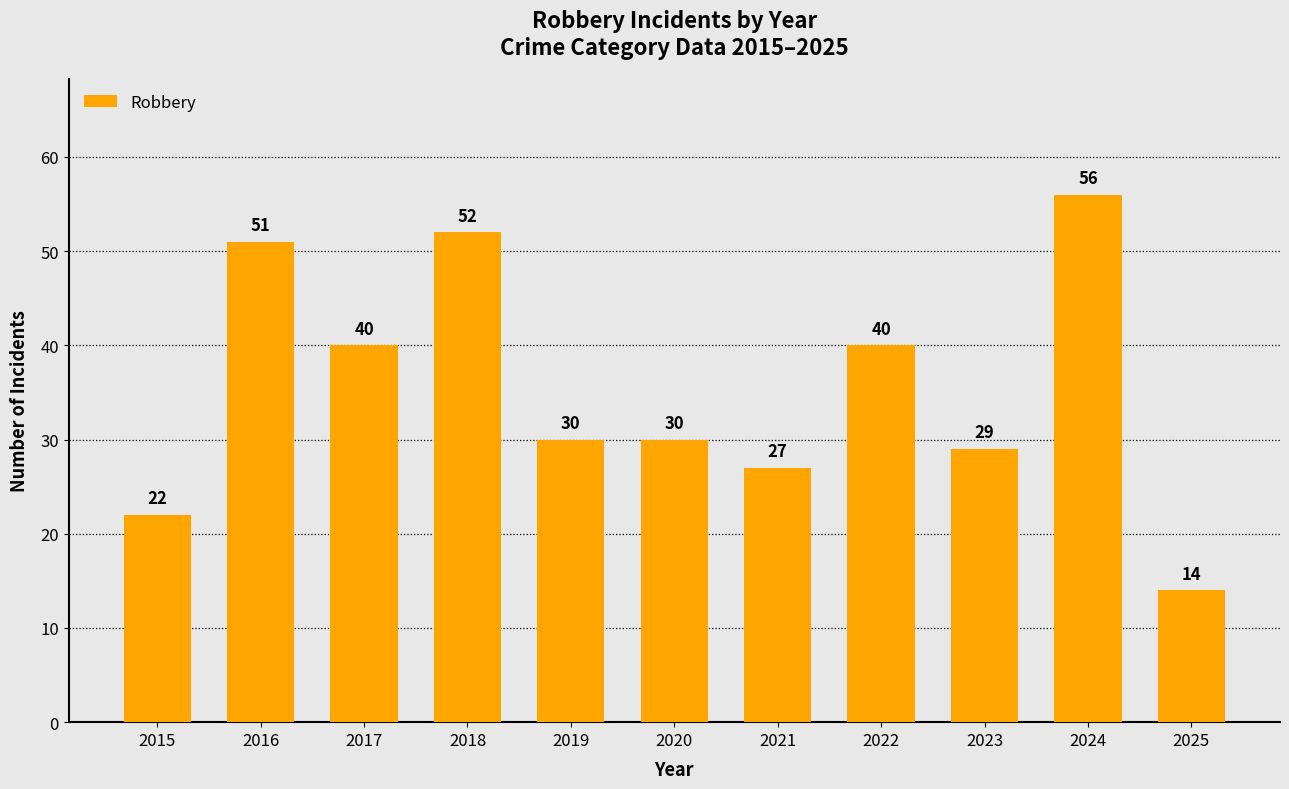

Approximately how many times larger is the value at 2021 compared to 2020?

0.9